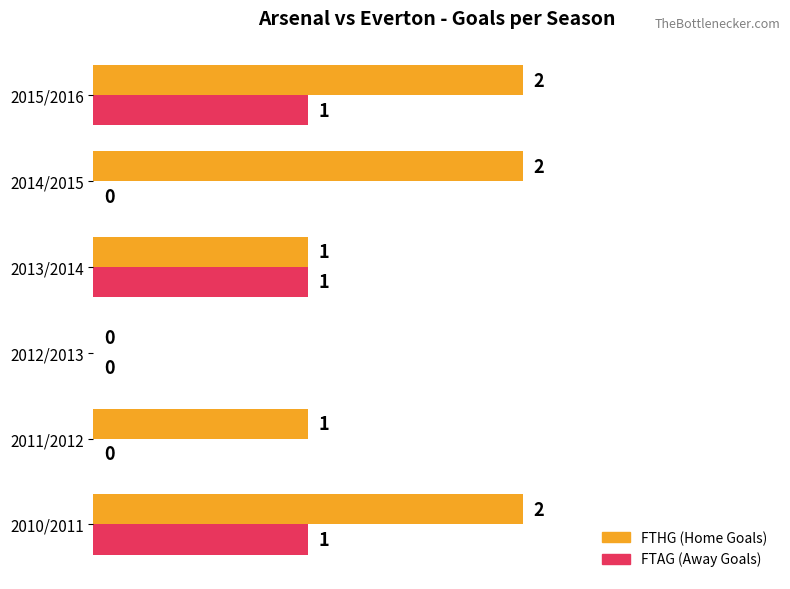

How many FTAG (Away Goals) values are between 0 and 1?

6